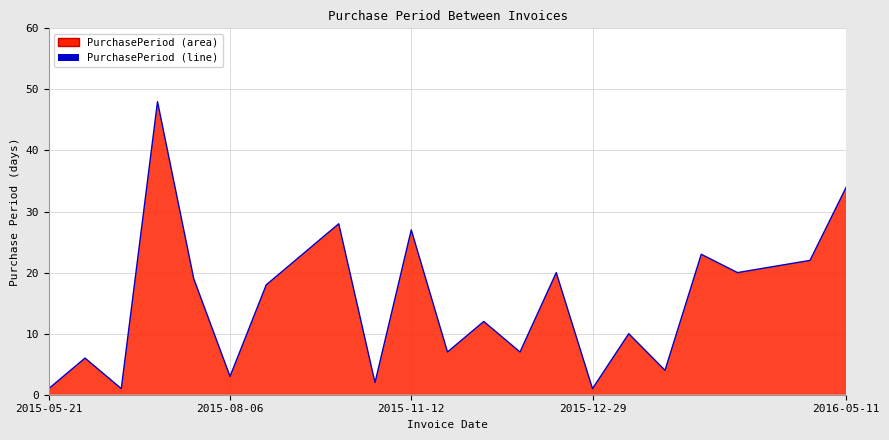

The chart shows a value of 22 at 21. True or false?

True